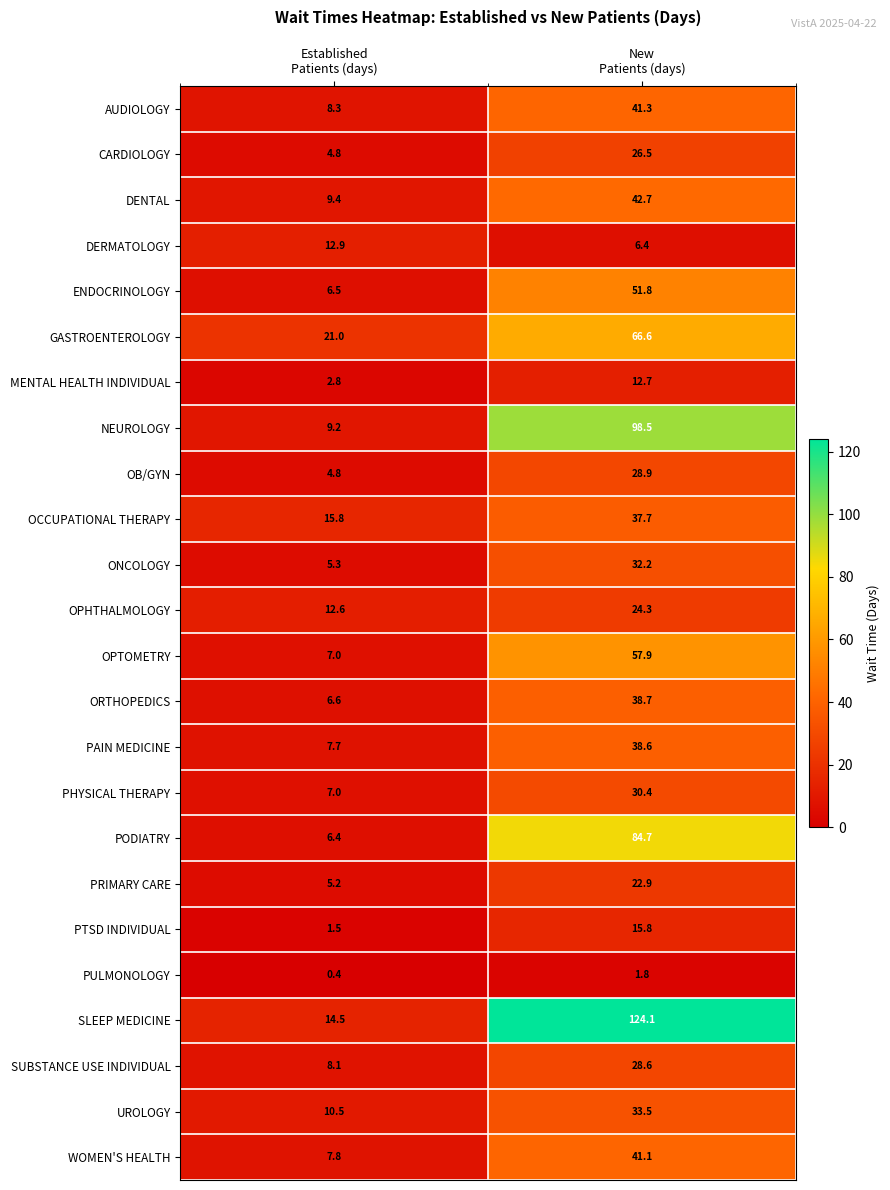

List the series in order of their peak value, highest first.

SLEEP MEDICINE, NEUROLOGY, PODIATRY, GASTROENTEROLOGY, OPTOMETRY, ENDOCRINOLOGY, DENTAL, AUDIOLOGY, WOMEN'S HEALTH, ORTHOPEDICS, PAIN MEDICINE, OCCUPATIONAL THERAPY, UROLOGY, ONCOLOGY, PHYSICAL THERAPY, OB/GYN, SUBSTANCE USE INDIVIDUAL, CARDIOLOGY, OPHTHALMOLOGY, PRIMARY CARE, PTSD INDIVIDUAL, DERMATOLOGY, MENTAL HEALTH INDIVIDUAL, PULMONOLOGY